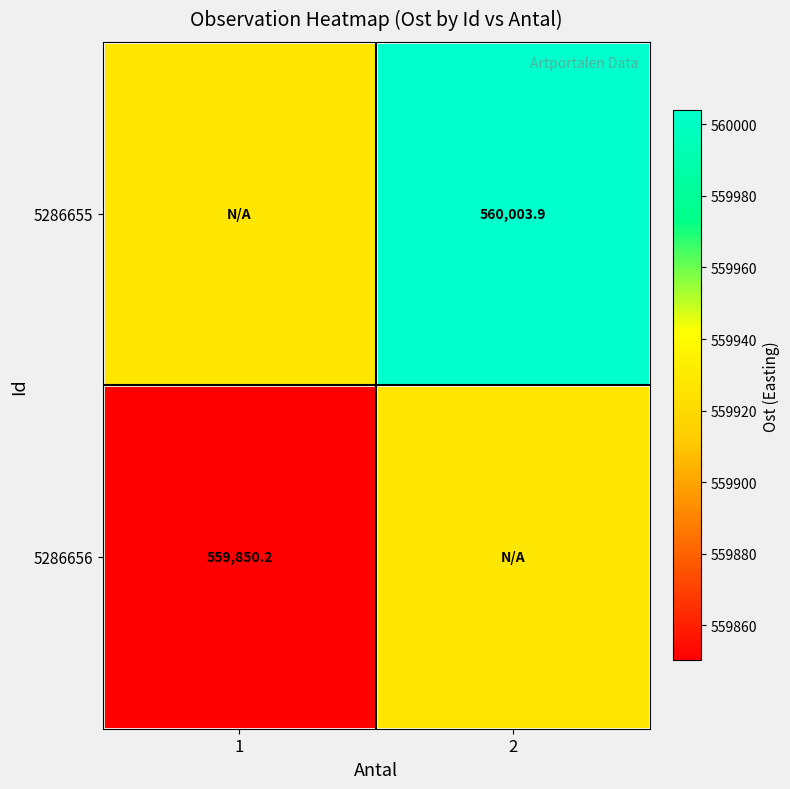

What is the lowest value of the 5286656 series?

559850.2